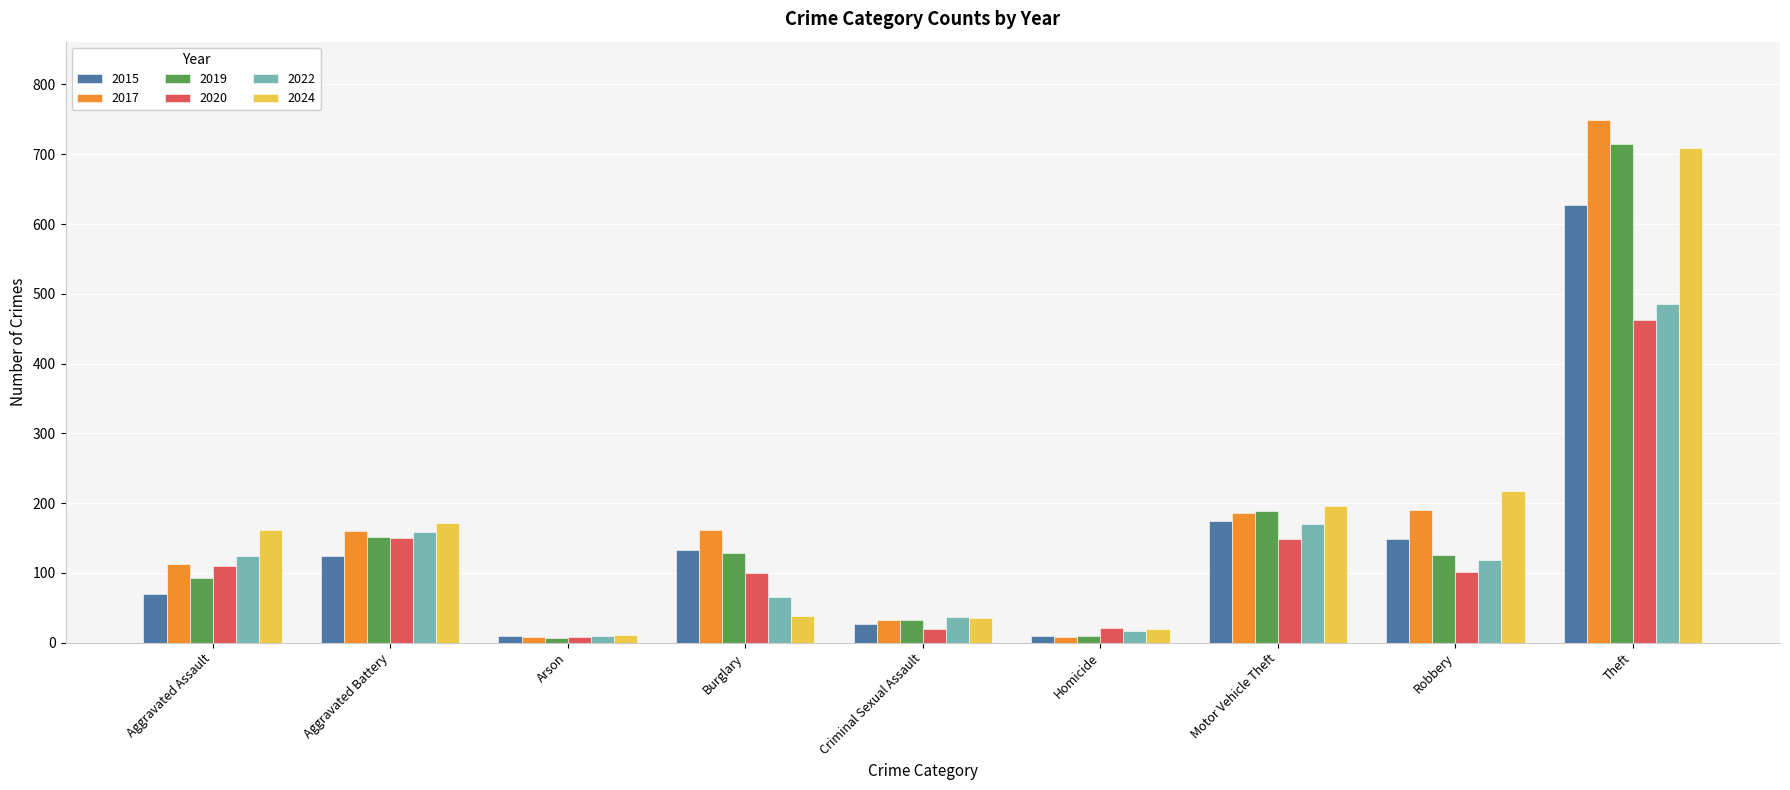

Is it true that 2022 equals 124 at Aggravated Assault?

True